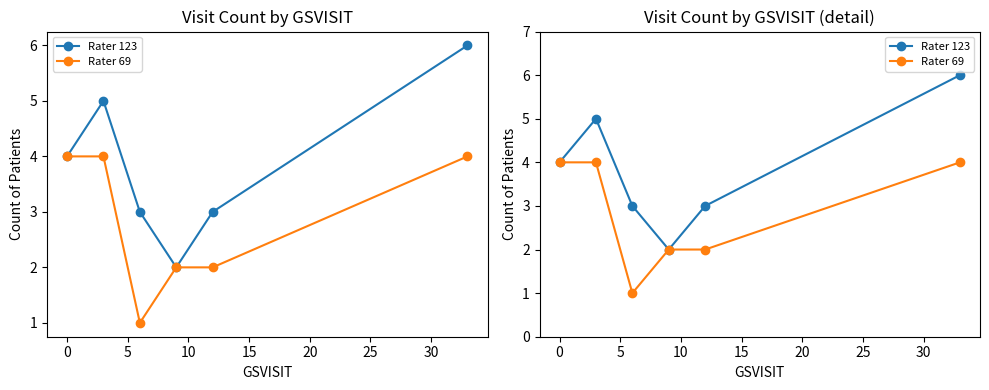

What is the value of the Rater 123 point at the 2nd from the left?

5